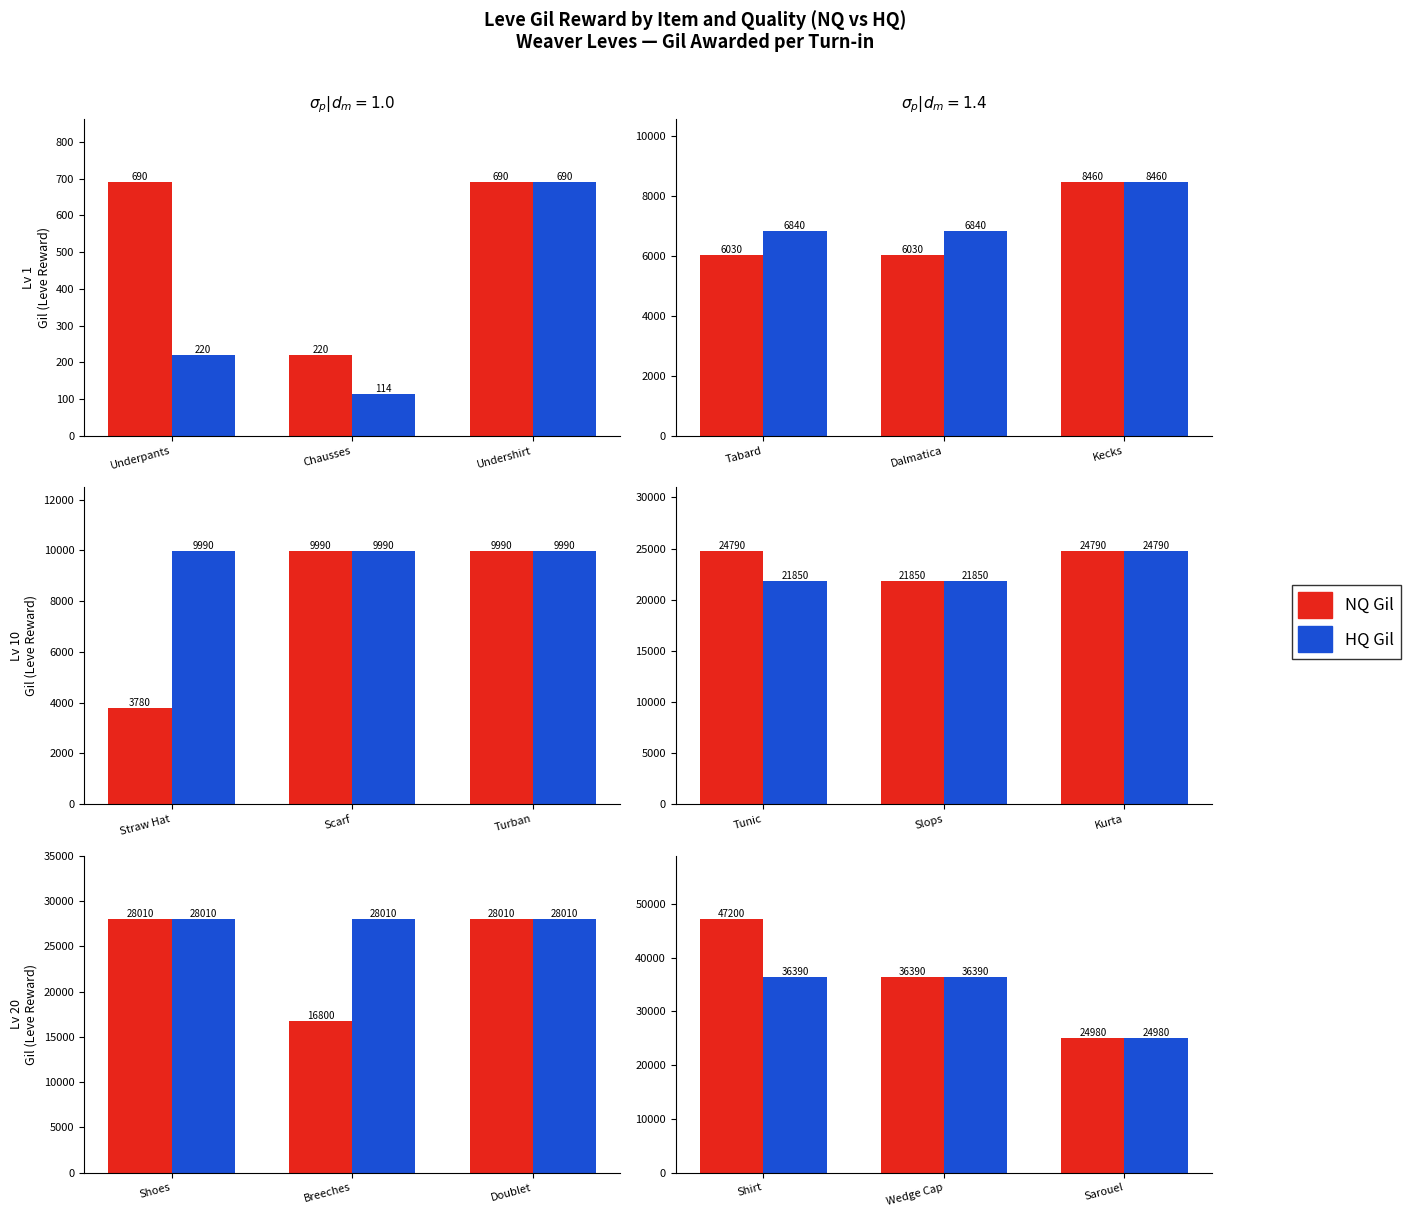

Are the bars horizontal?

No